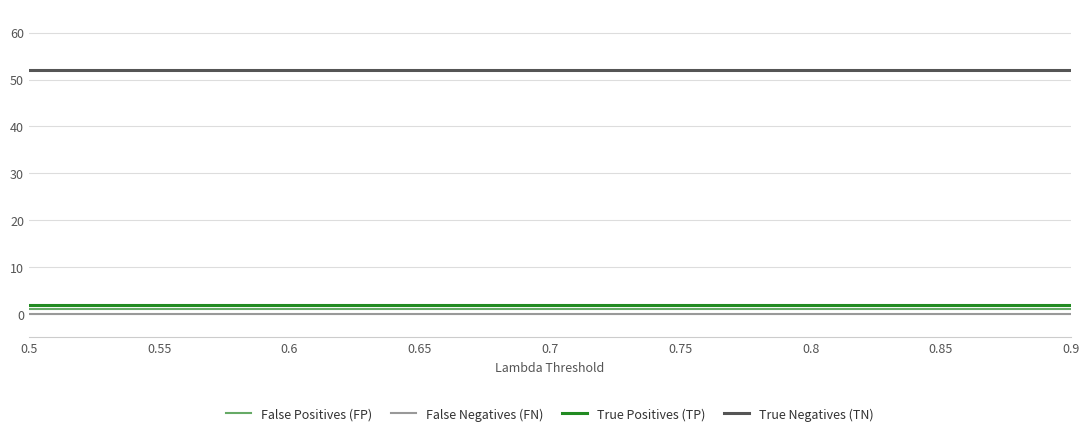

True or false: False Negatives (FN) and True Positives (TP) intersect in this chart.

False